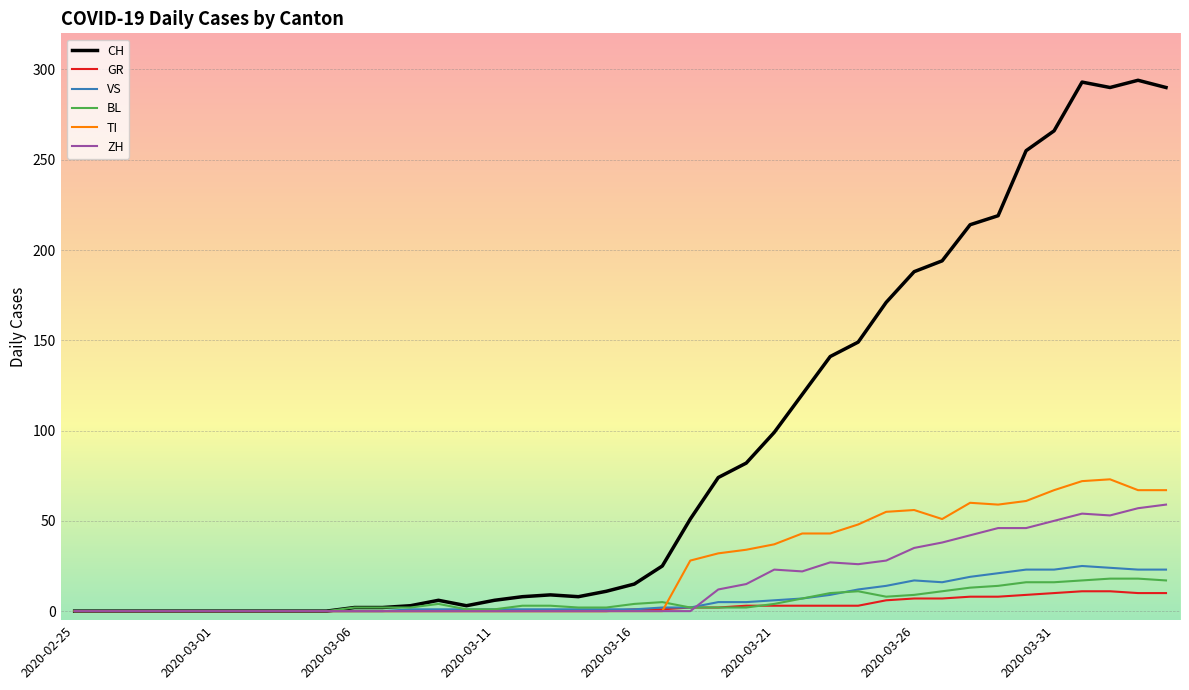

Which series has the widest spread of values?

CH